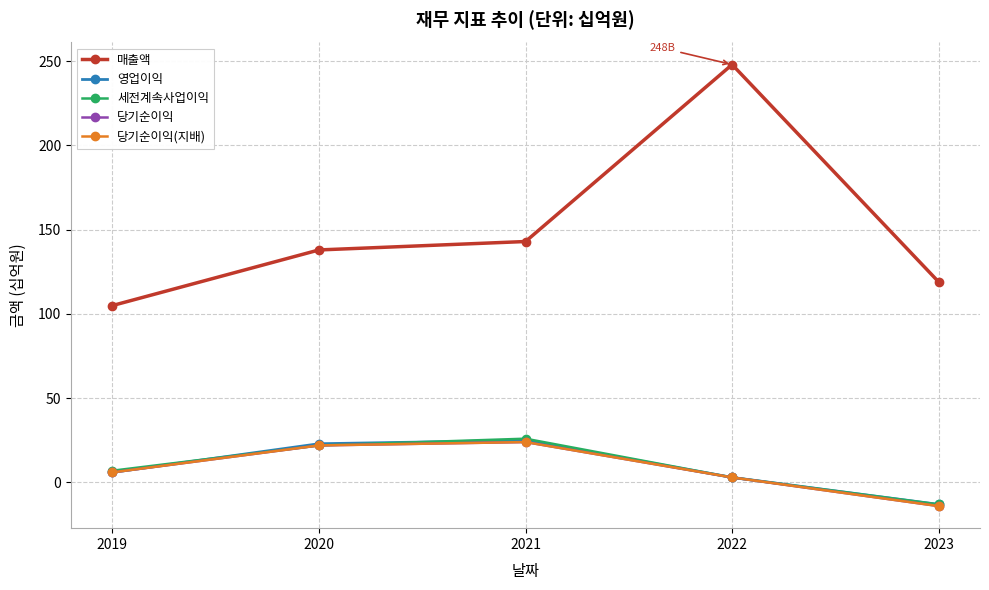

Where is 세전계속사업이익 nearest to the value 6?

2019